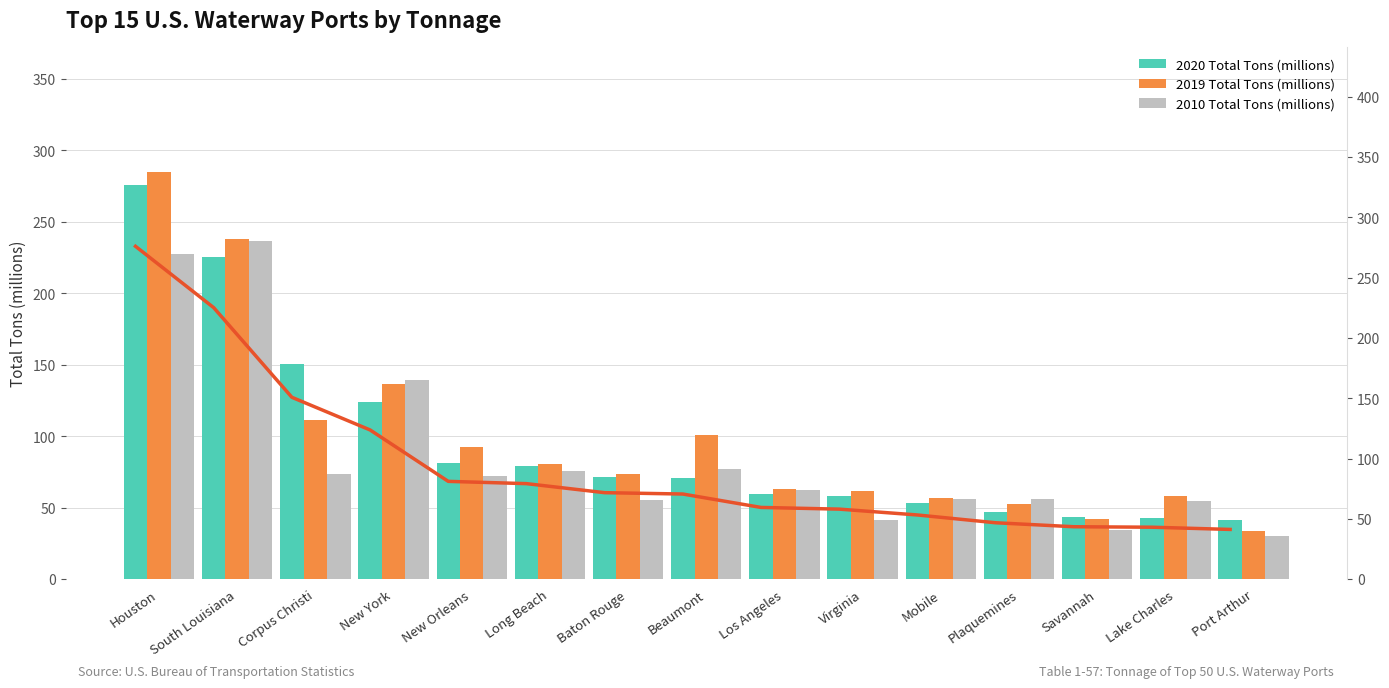

How many values in the 2020 Total Tons (millions) series exceed 70?

8